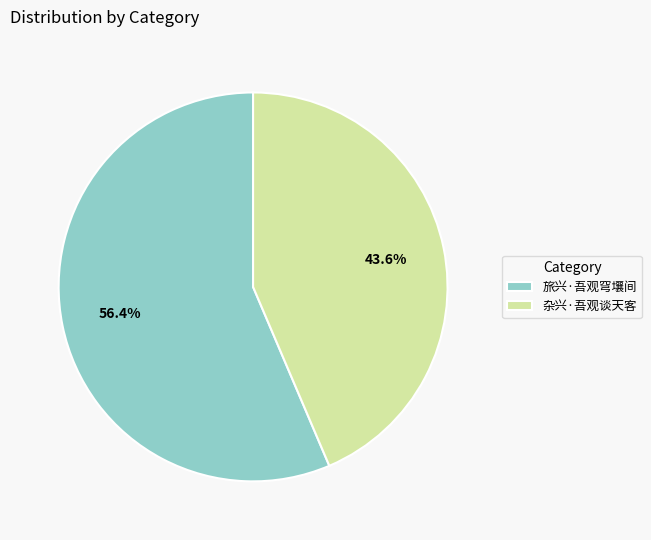

Rank the categories by value from lowest to highest.

杂兴·吾观谈天客, 旅兴·吾观穹壤间